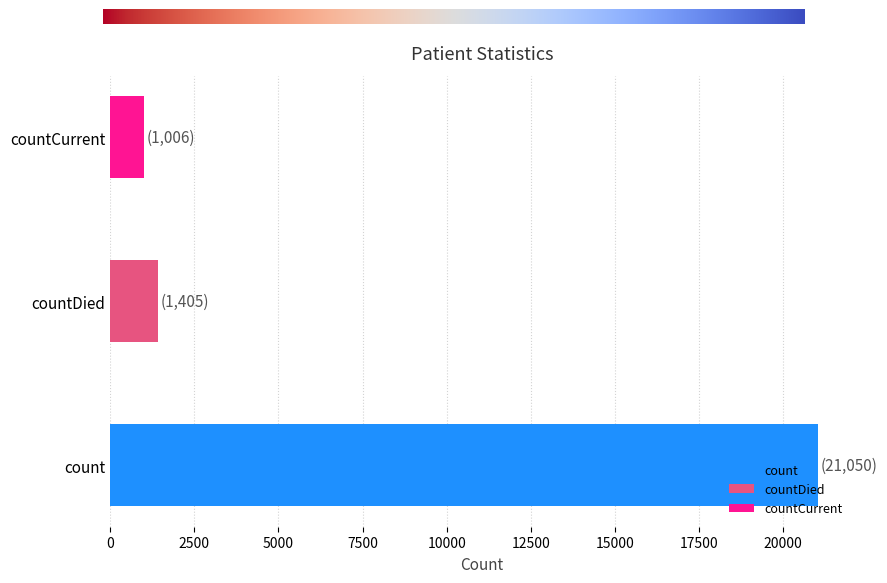

List the labels in order of value, smallest first.

countCurrent, countDied, count